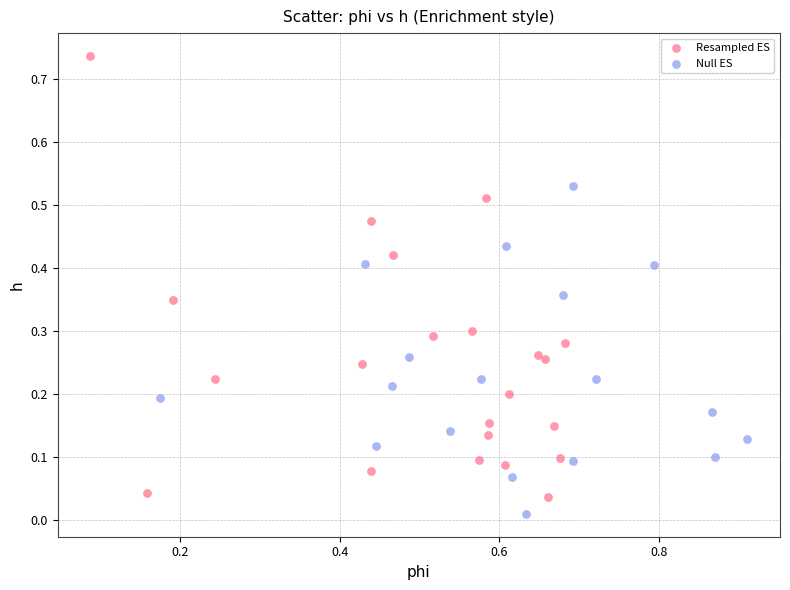

Which series reaches the minimum Y coordinate?

Null ES